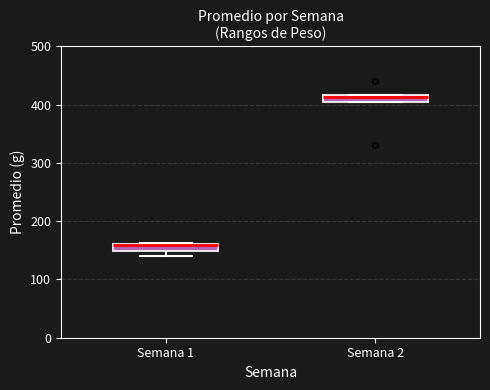

Which box has the highest median line?

Semana 2